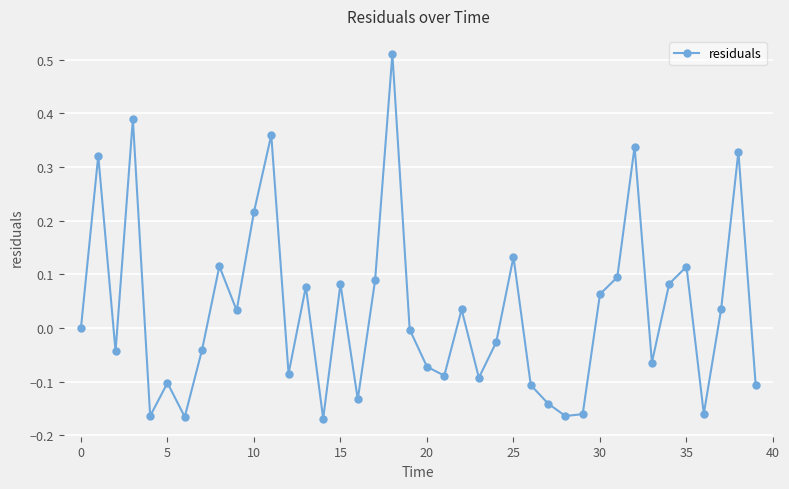

What is the sum of all values?

1.3